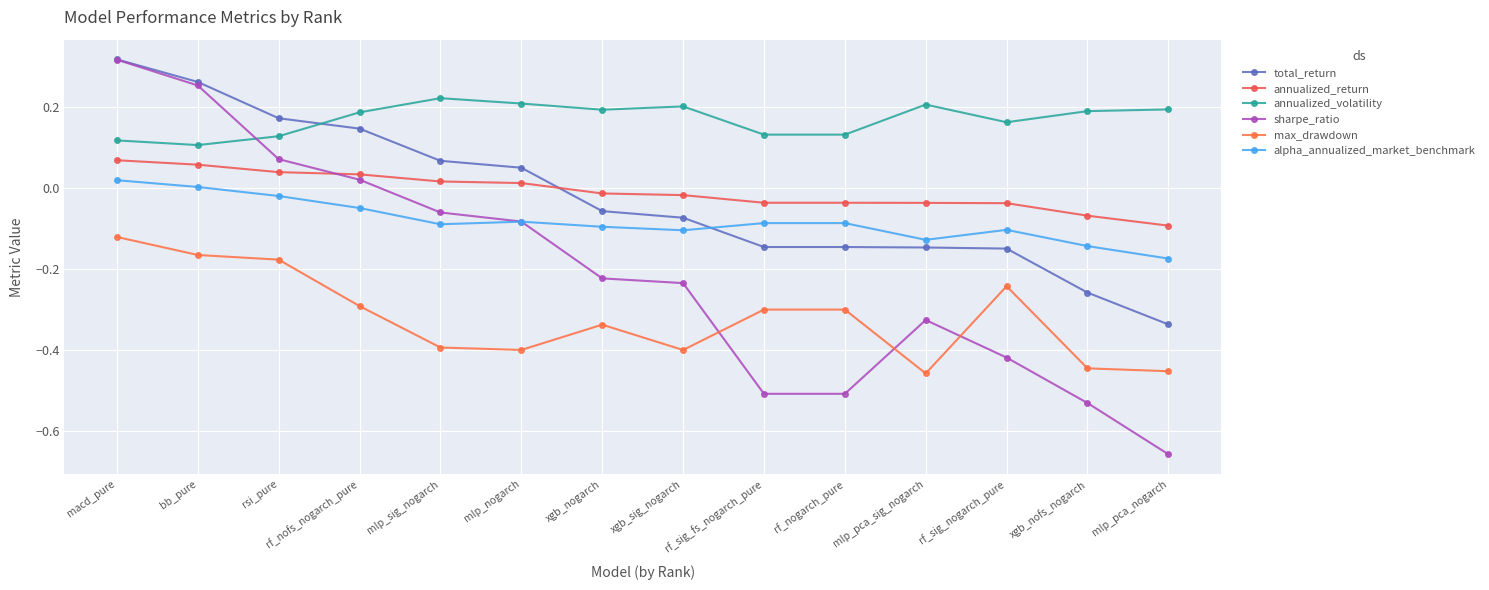

At which category does the chart reach its minimum across all series?

mlp_pca_nogarch